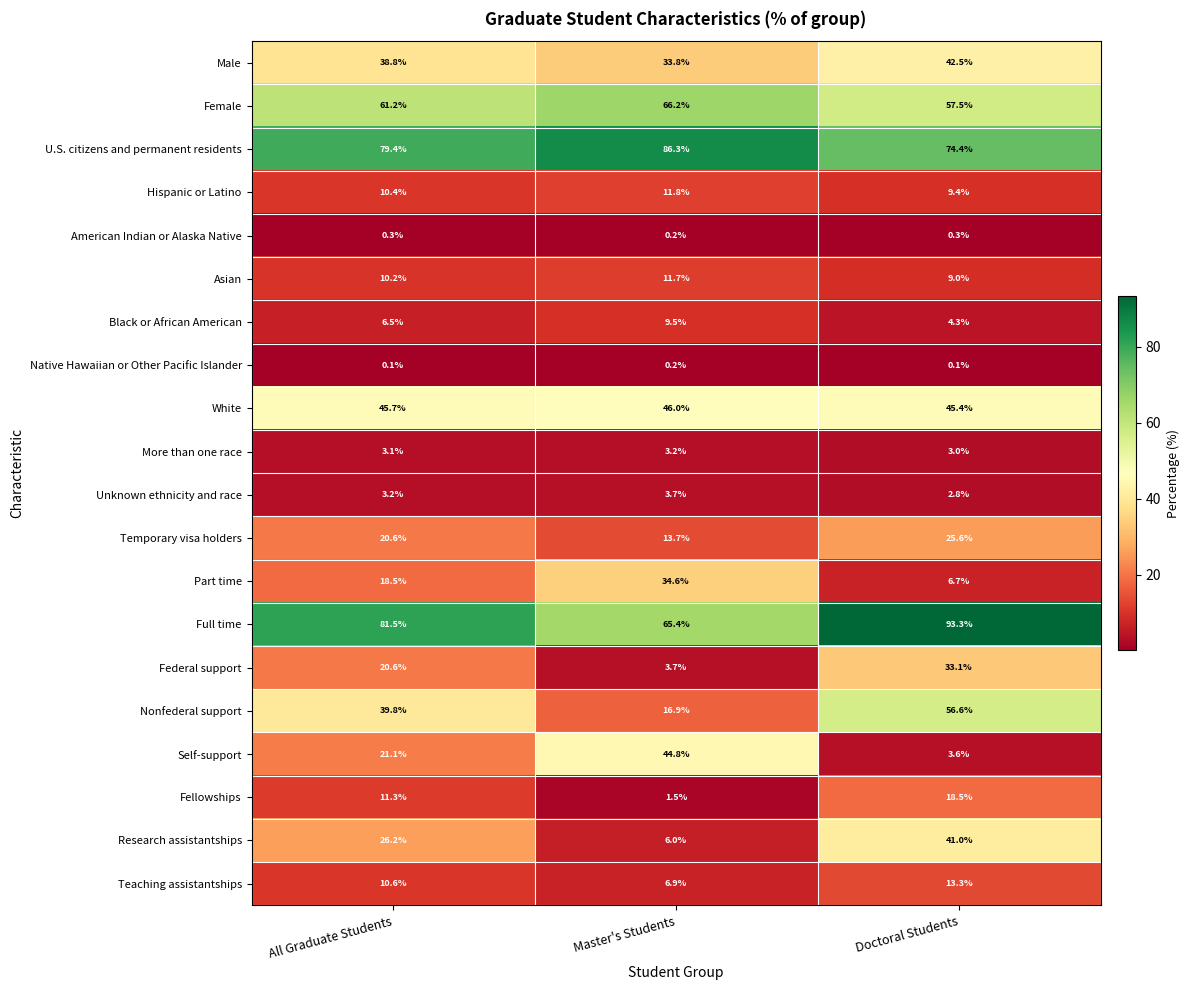

What is the greatest value displayed?

93.3